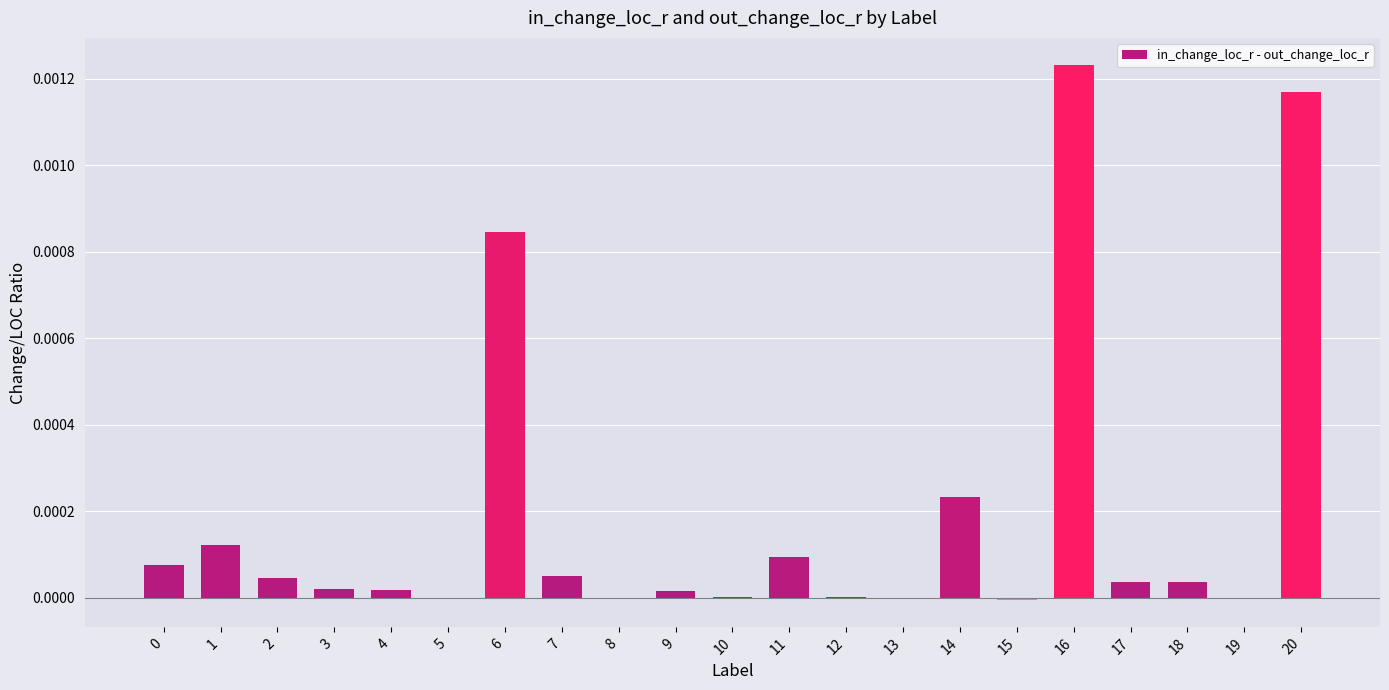

Which category has the highest value across all series?

16